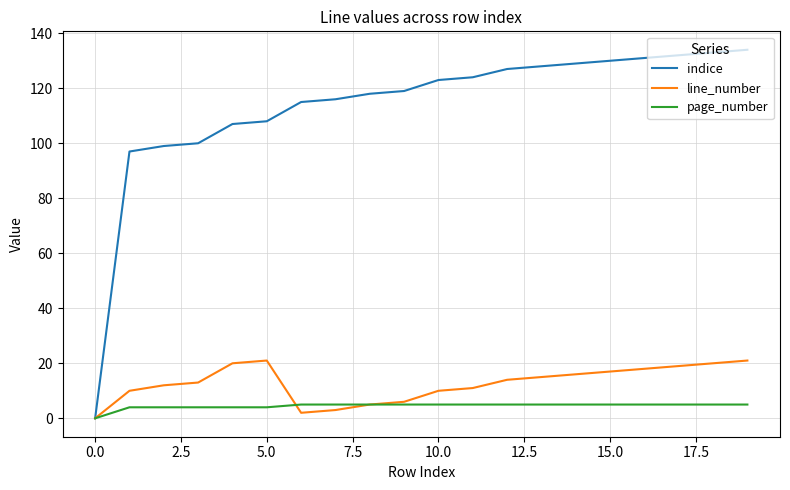

Which series has the widest spread of values?

indice